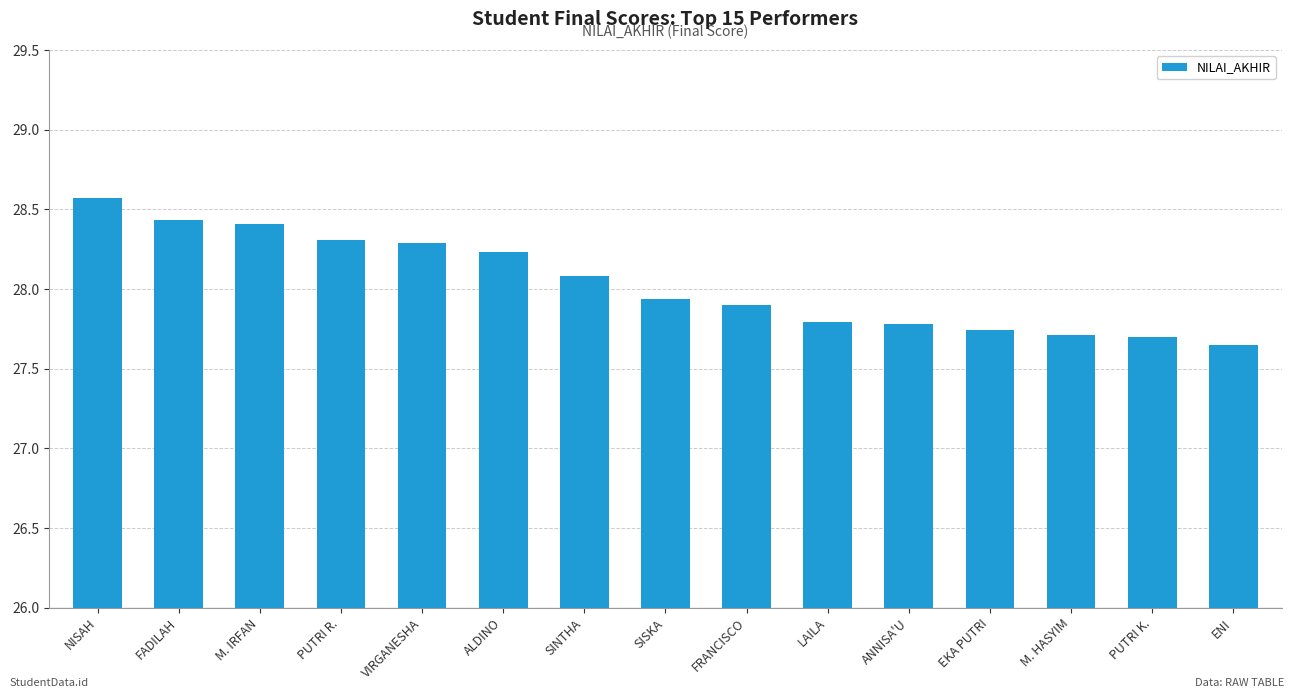

Does the chart contain any negative values?

No